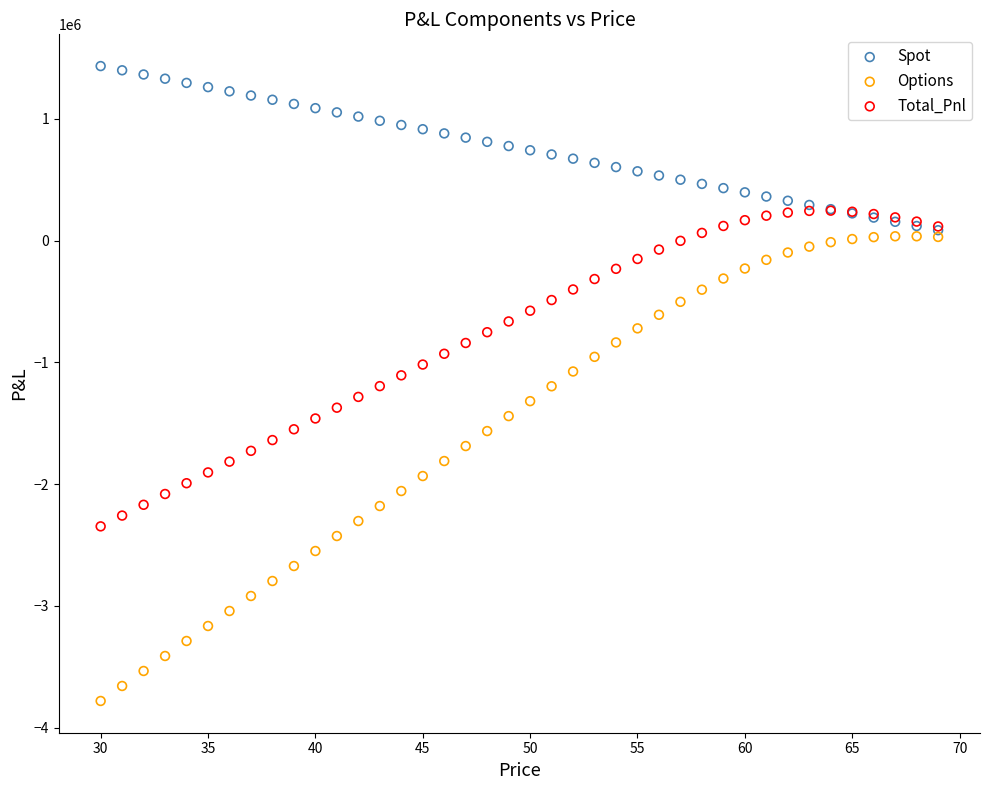

Which series contains the highest Y value?

Spot